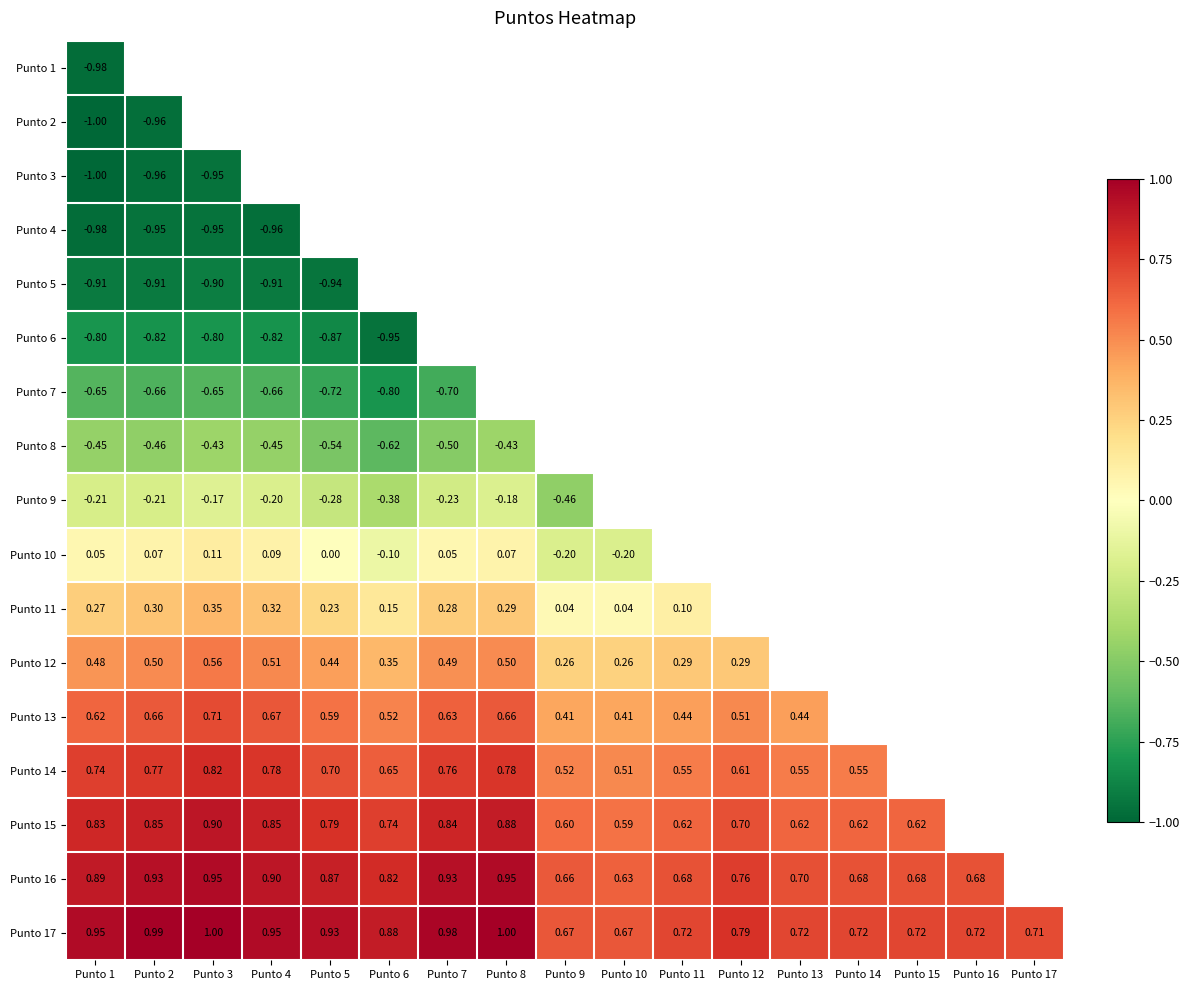

How many distinct data groups are displayed?

17